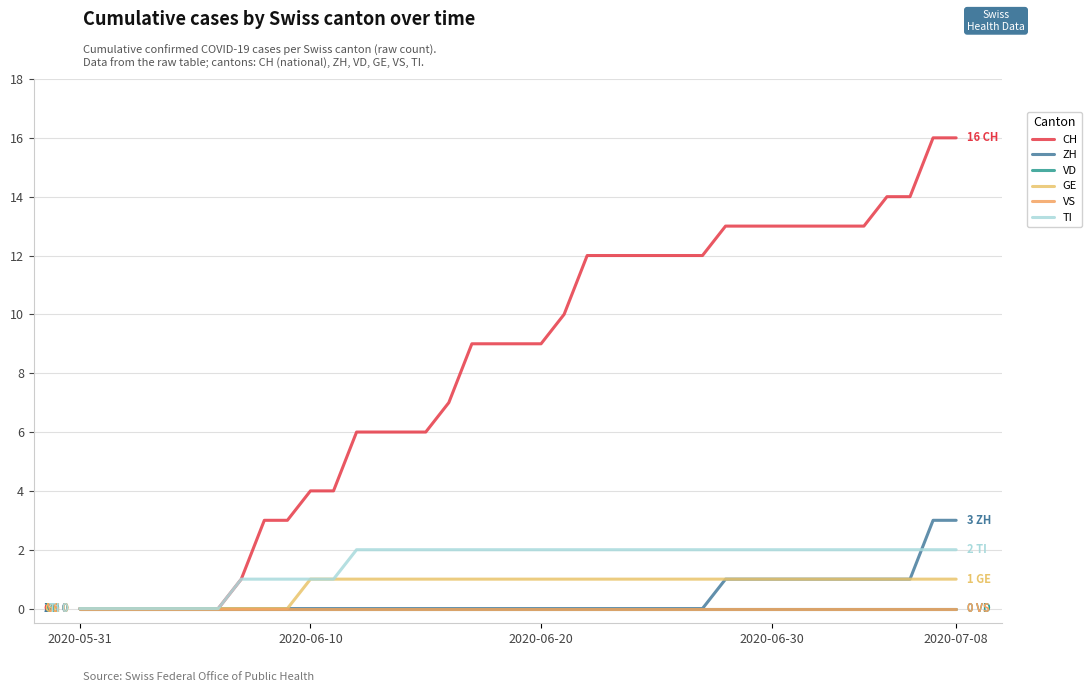

Reading left to right, what are all the values shown in this chart?

CH: 0	0	0	0	0	0	0	1	3	3	4	4	6	6	6	6	7	9	9	9	9	10	12	12	12	12	12	12	13	13	13	13	13	13	13	14	14	16	16
ZH: 0	0	0	0	0	0	0	0	0	0	0	0	0	0	0	0	0	0	0	0	0	0	0	0	0	0	0	0	1	1	1	1	1	1	1	1	1	3	3
VD: 0	0	0	0	0	0	0	0	0	0	0	0	0	0	0	0	0	0	0	0	0	0	0	0	0	0	0	0	0	0	0	0	0	0	0	0	0	0	0
GE: 0	0	0	0	0	0	0	0	0	0	1	1	1	1	1	1	1	1	1	1	1	1	1	1	1	1	1	1	1	1	1	1	1	1	1	1	1	1	1
VS: 0	0	0	0	0	0	0	0	0	0	0	0	0	0	0	0	0	0	0	0	0	0	0	0	0	0	0	0	0	0	0	0	0	0	0	0	0	0	0
TI: 0	0	0	0	0	0	0	1	1	1	1	1	2	2	2	2	2	2	2	2	2	2	2	2	2	2	2	2	2	2	2	2	2	2	2	2	2	2	2